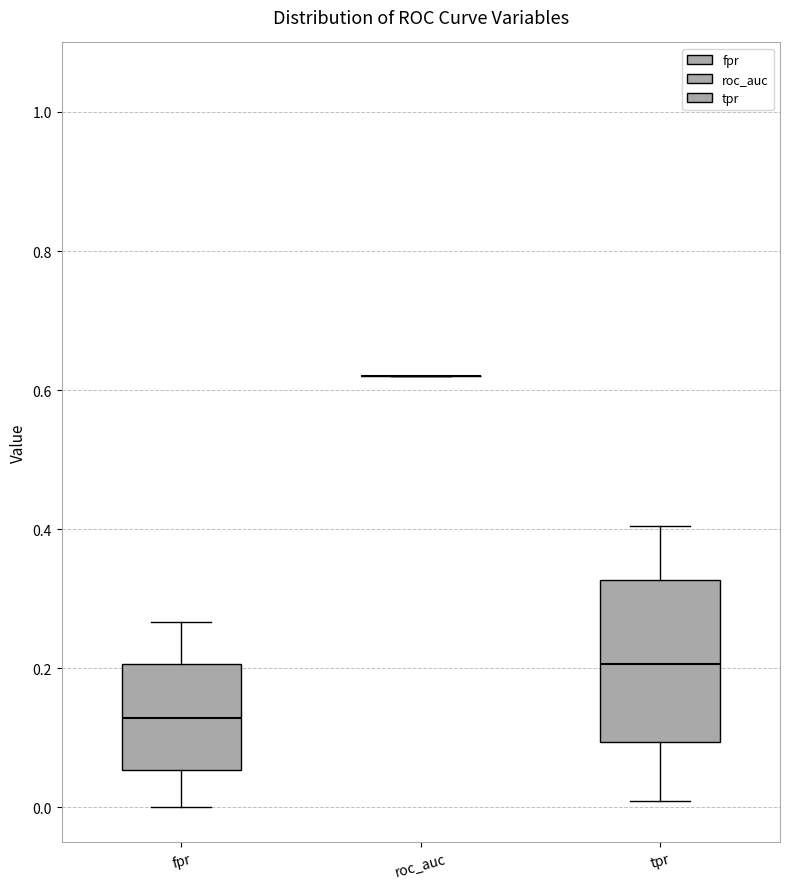

Reading left to right, read every box against the y-axis: the position of its median line, the range the box covers, and the ends of its whiskers. The values are not printed on the chart, so give them approximately, as read against the axis.

fpr: median 0.12, box 0.06 to 0.20, whiskers 0.00 to 0.26
roc_auc: box collapsed to a line at 0.62, whiskers 0.62 to 0.62
tpr: median 0.20, box 0.10 to 0.32, whiskers 0.00 to 0.40